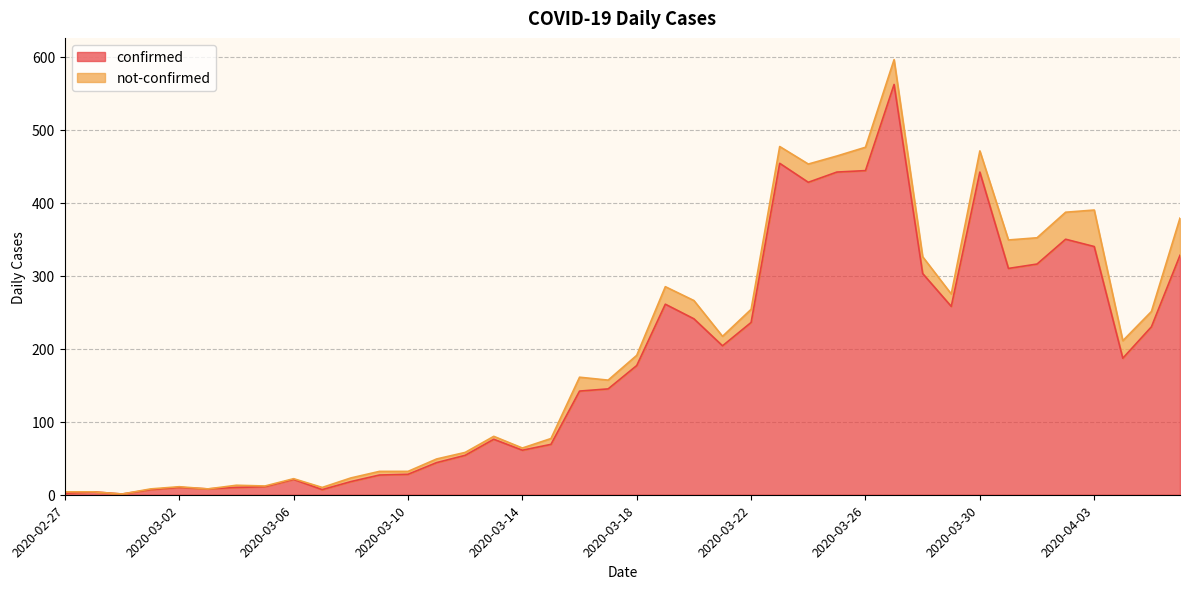

Which label corresponds to the largest value in the chart?

2020-03-27